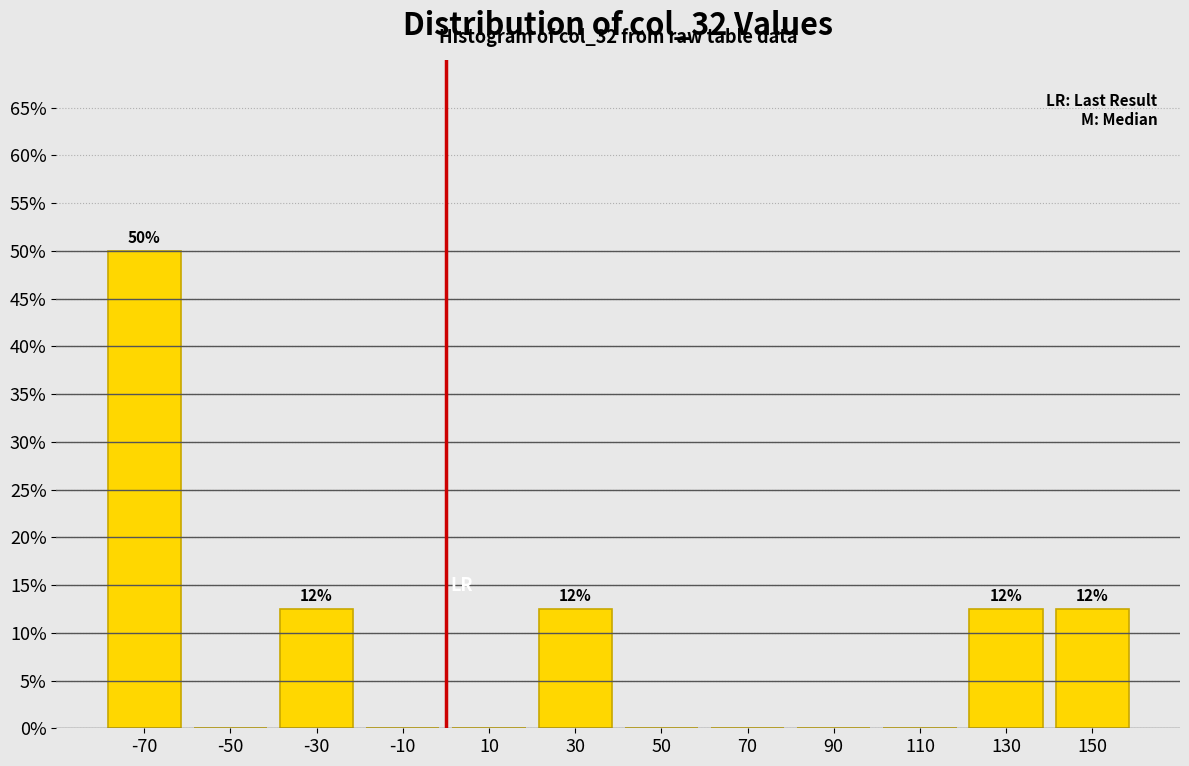

Which range on the x-axis has the tallest bar?

-80 to -60